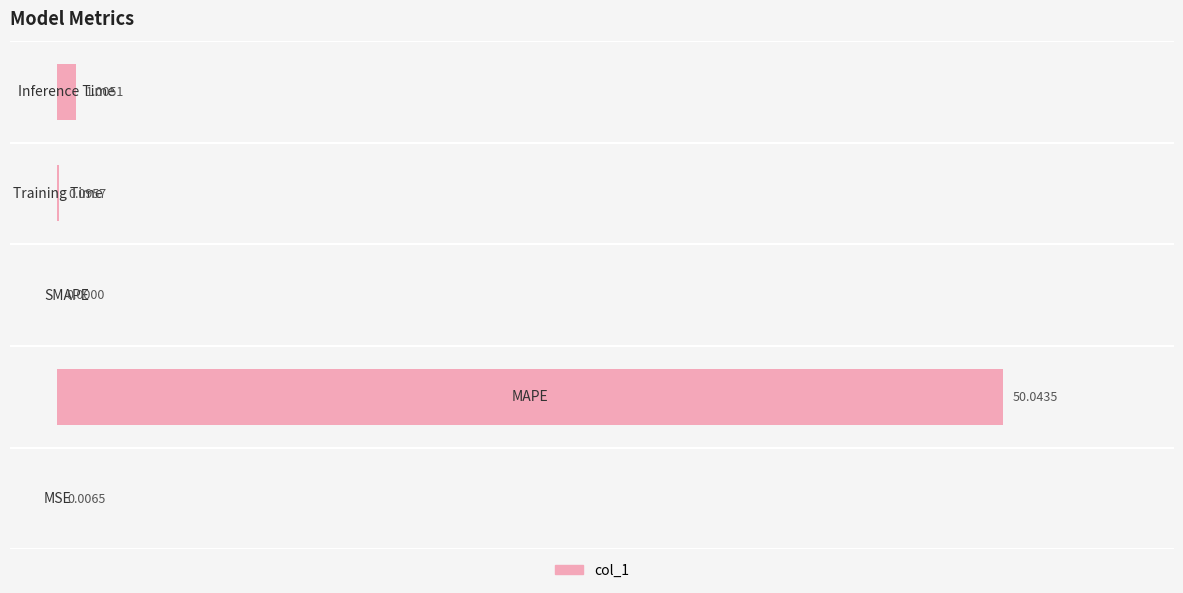

How many values are above zero?

4